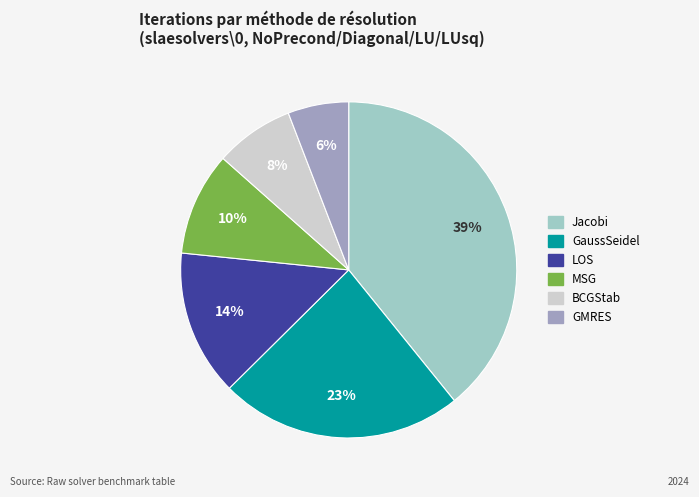

Does any single category account for the majority?

No